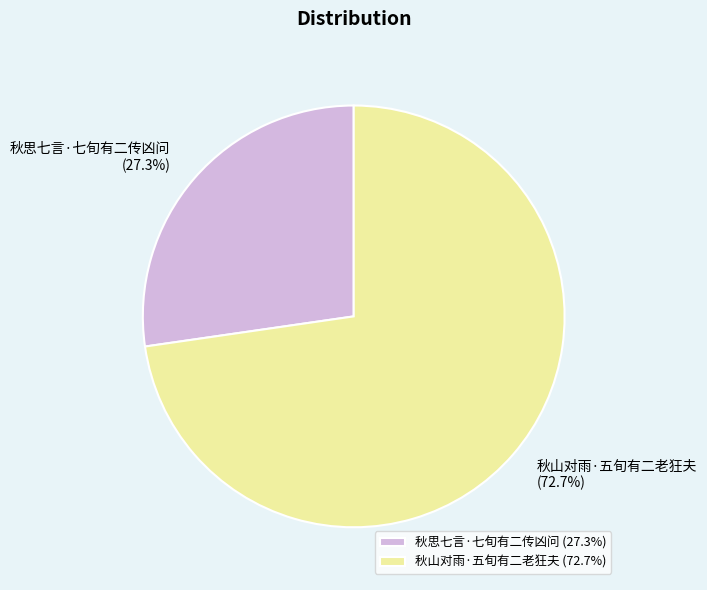

To the nearest percent, what is the combined percentage of 秋山对雨·五旬有二老狂夫 and 秋思七言·七旬有二传凶问?

100%